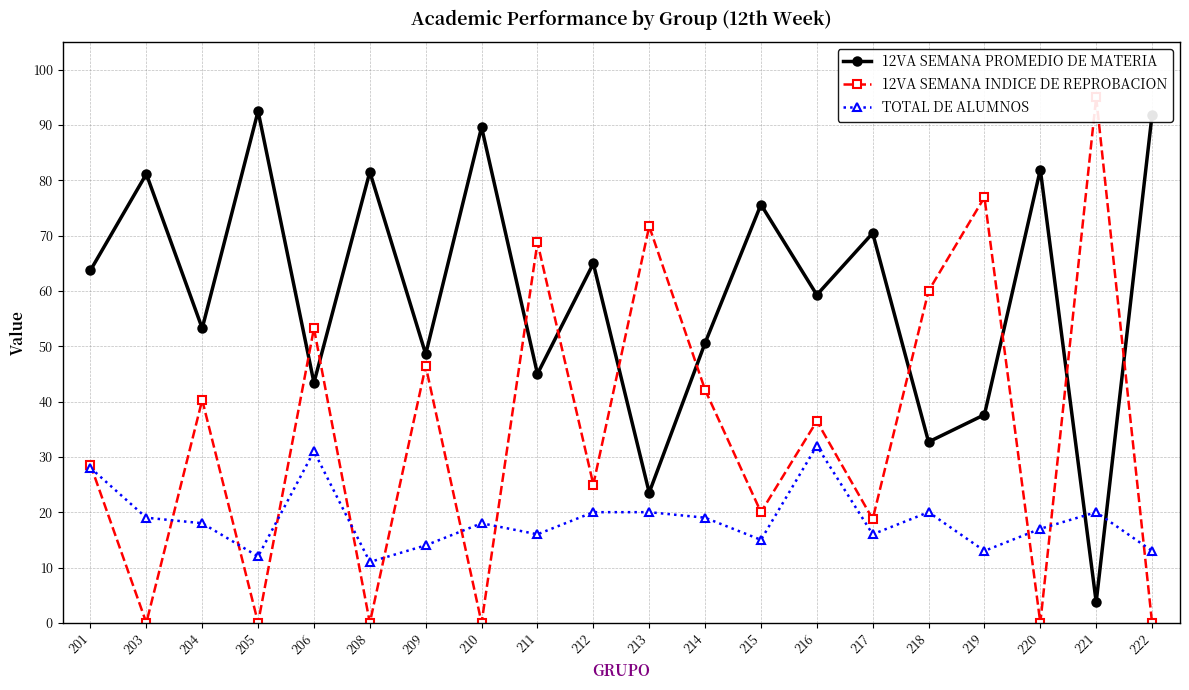

How many lines are shown in the chart?

3